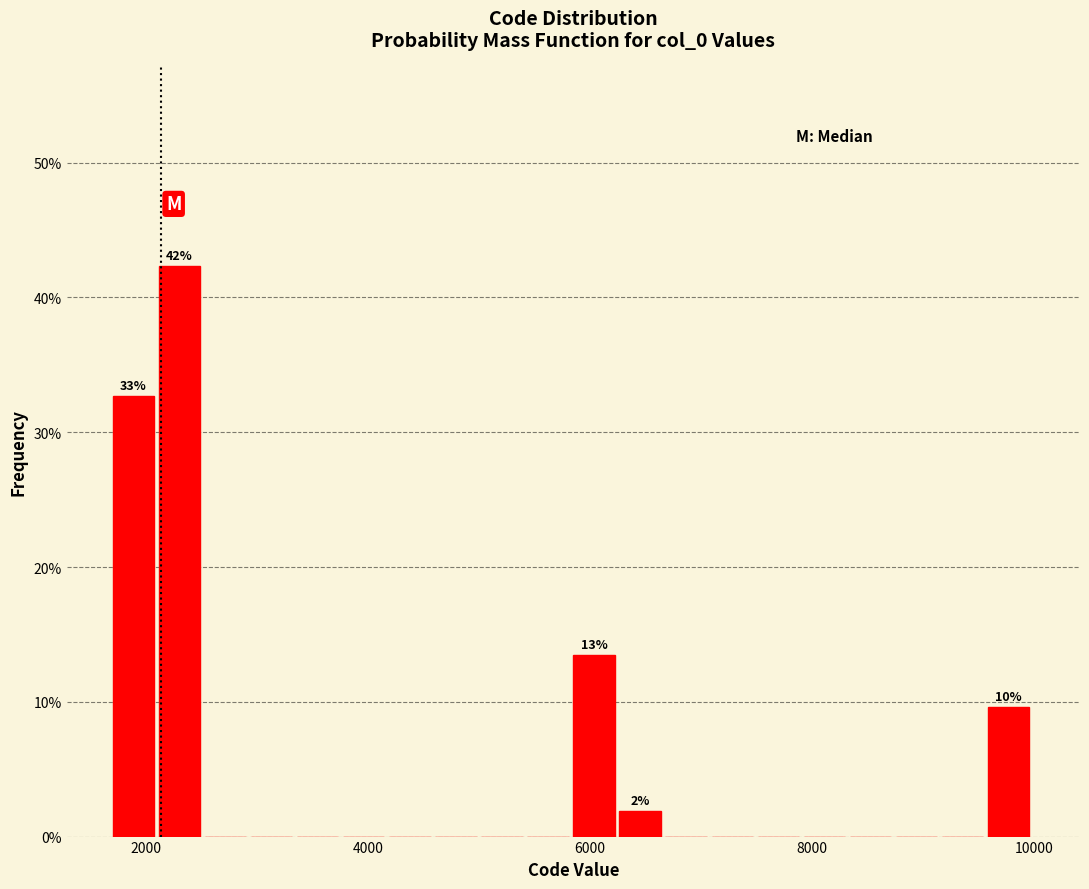

Around what value on the x-axis is the tallest bar? Give the approximate position of its centre, as read against the axis.

2400